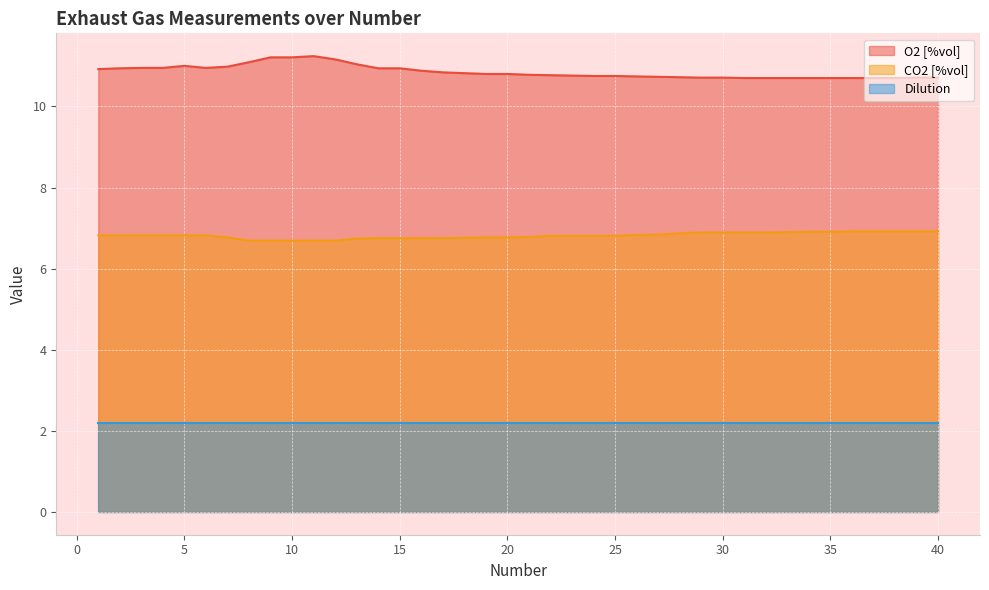

At which category does O2 [%vol] reach its first local peak?

5